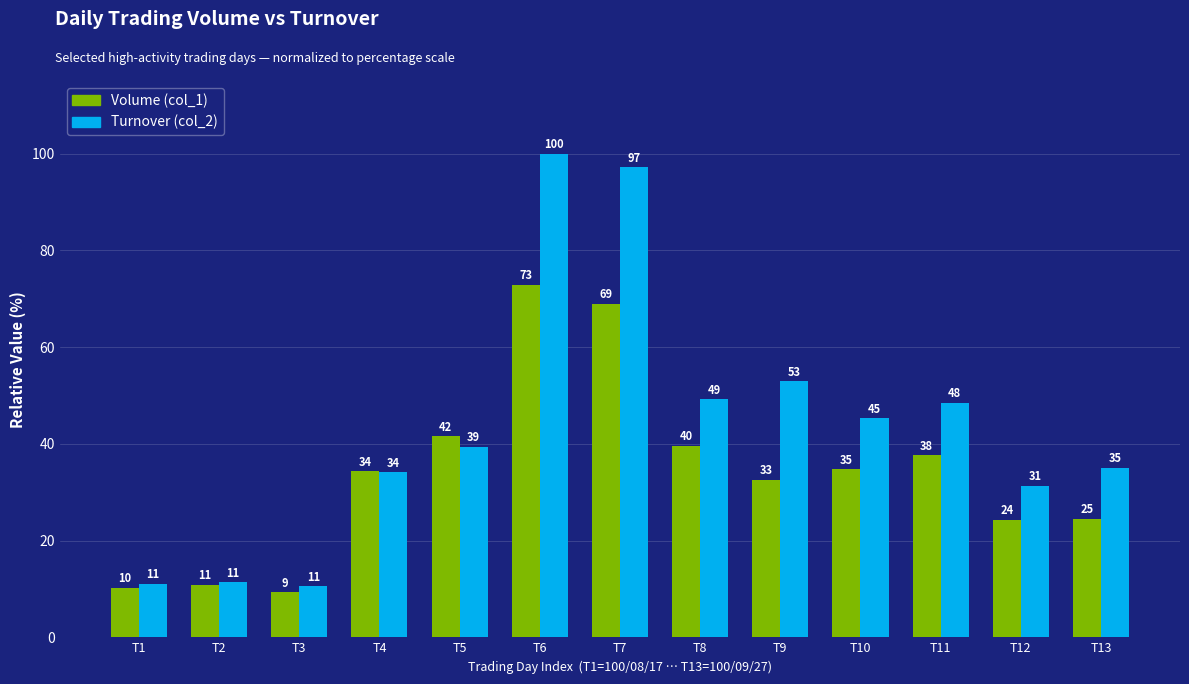

Does the chart contain stacked bars?

No